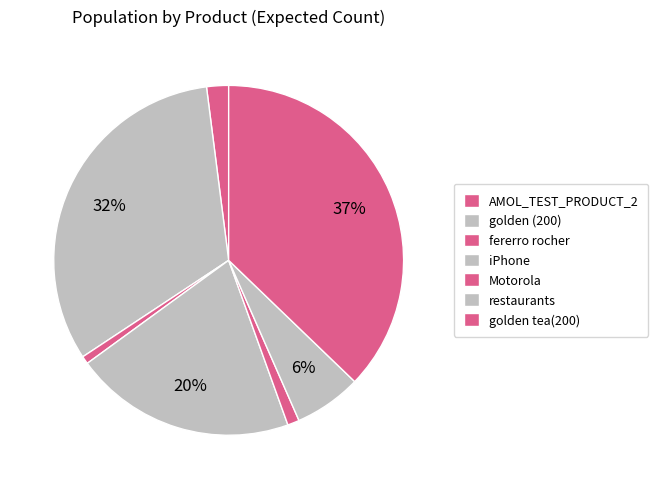

What portion of the pie excludes iPhone?

79.5%